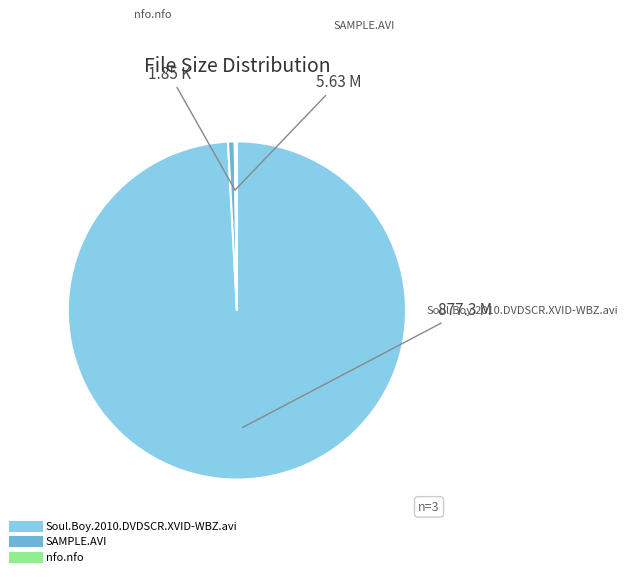

Does SAMPLE.AVI represent more than half of the total?

No